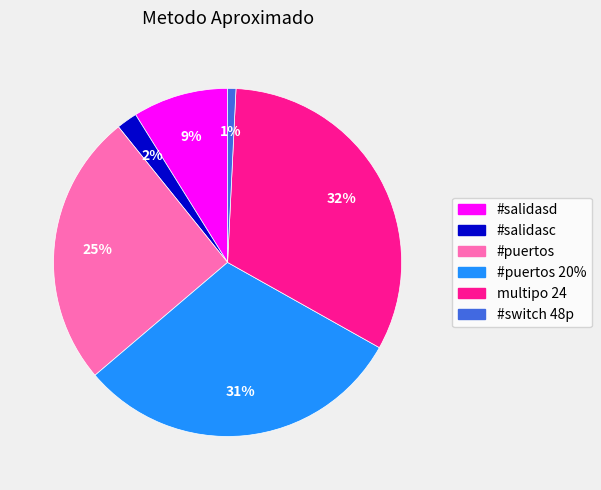

Is there any slice that represents more than half of the pie?

No